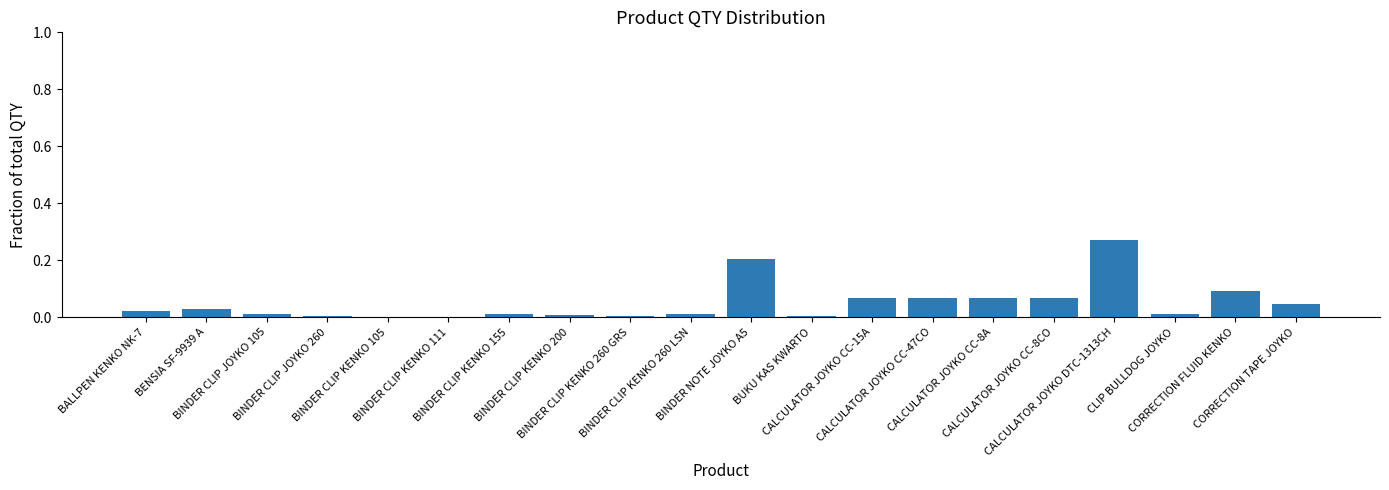

True or false: the data shows 0.1 at CALCULATOR JOYKO CC-47CO.

True